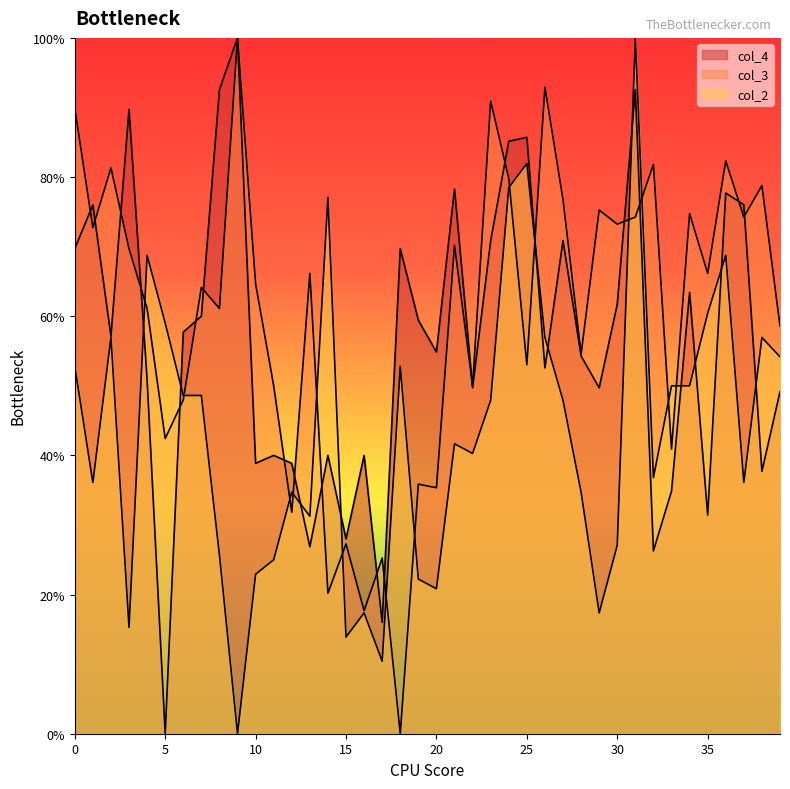

How many intersections are there between col_3 and col_4?

19